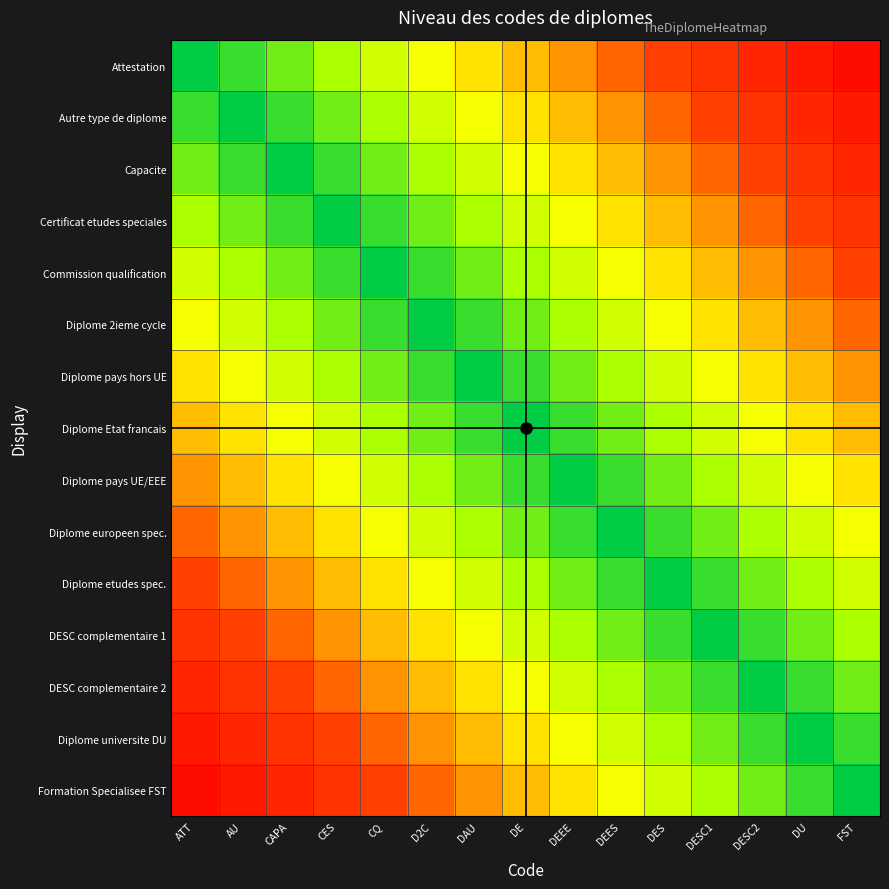

Between DAU and DU, which is larger?

DAU